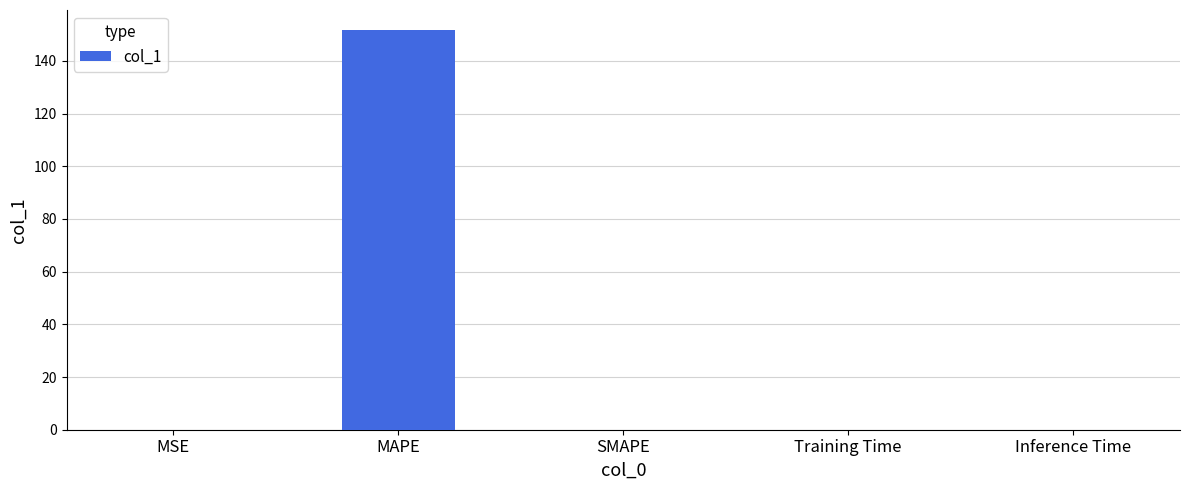

What is the sum of all values?

151.7